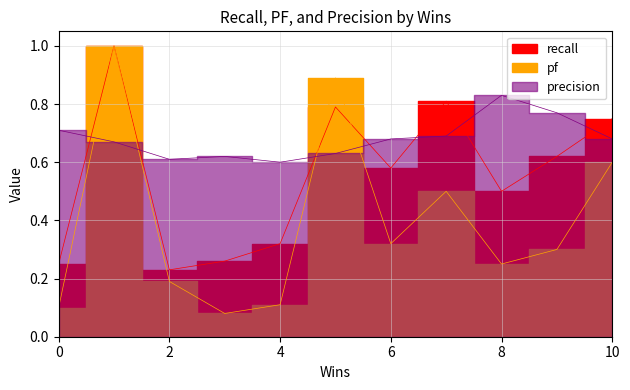

Between 3 and 9, which is larger?

9